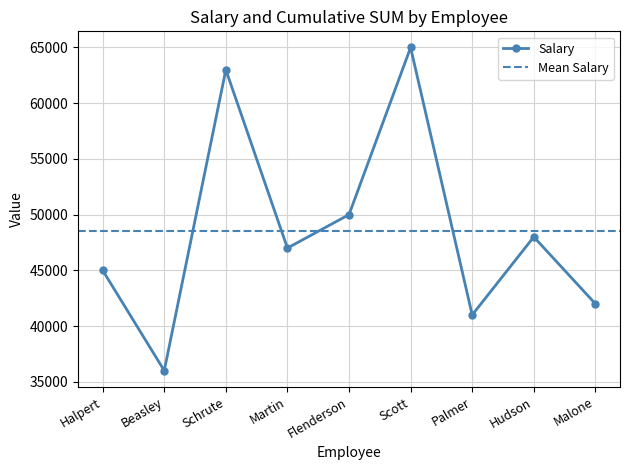

Reading left to right, what are all the values shown in this chart?

Halpert=45000	Beasley=36000	Schrute=63000	Martin=47000	Flenderson=50000	Scott=65000	Palmer=41000	Hudson=48000	Malone=42000